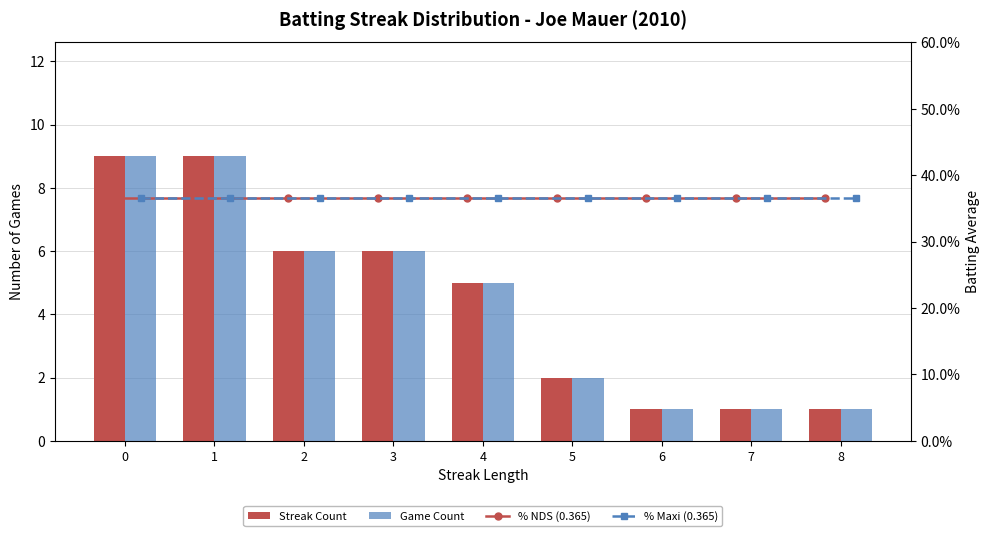

Reading left to right, what are all the values shown in this chart?

Streak Count: 9.0	9.0	6.0	6.0	5.0	2.0	1.0	1.0	1.0
Game Count: 9.0	9.0	6.0	6.0	5.0	2.0	1.0	1.0	1.0
% NDS: 0.4	0.4	0.4	0.4	0.4	0.4	0.4	0.4	0.4
% Maxi: 0.4	0.4	0.4	0.4	0.4	0.4	0.4	0.4	0.4